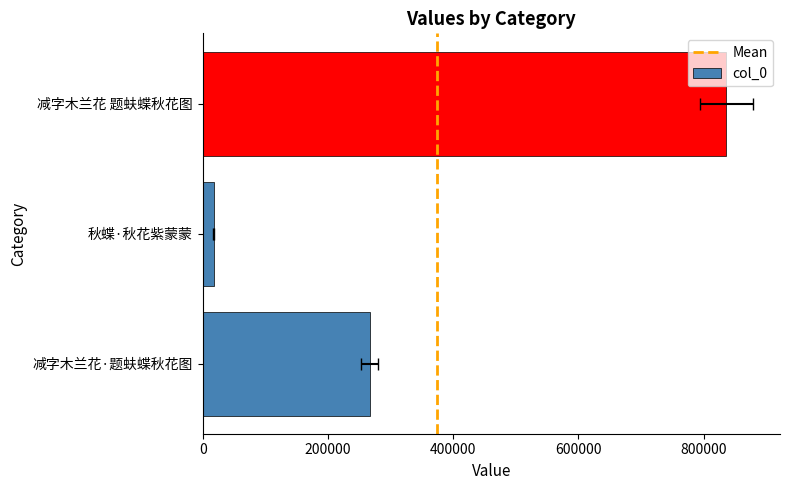

Which has a higher value, 秋蝶·秋花紫蒙蒙 or 减字木兰花·题蚨蝶秋花图?

减字木兰花·题蚨蝶秋花图